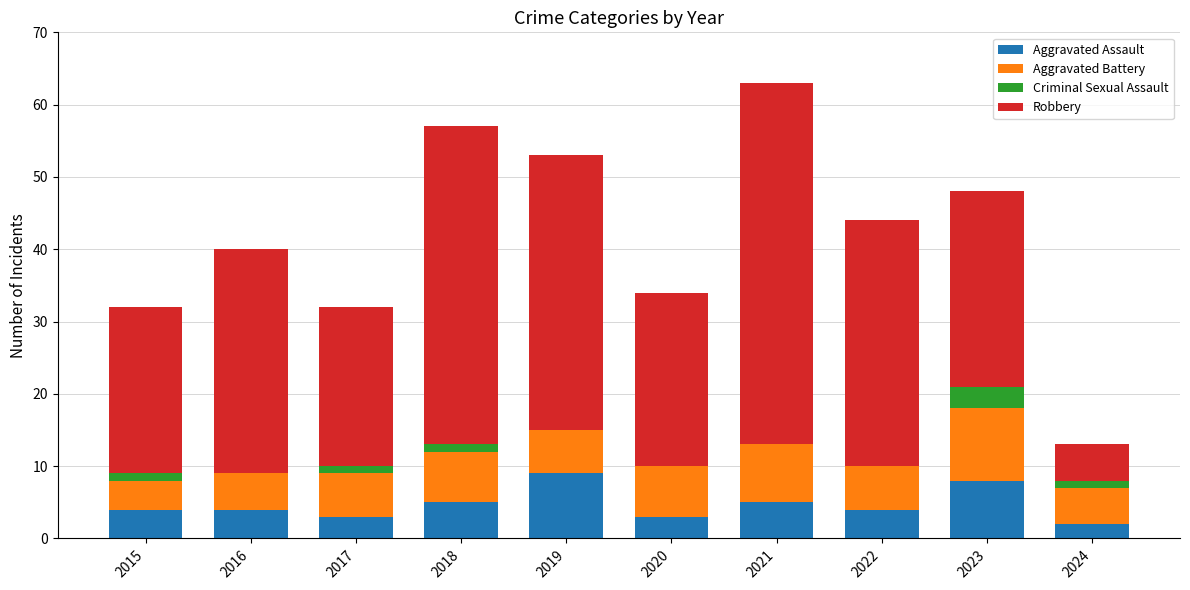

What are all the series names shown in the legend?

Aggravated Assault, Aggravated Battery, Criminal Sexual Assault, Robbery